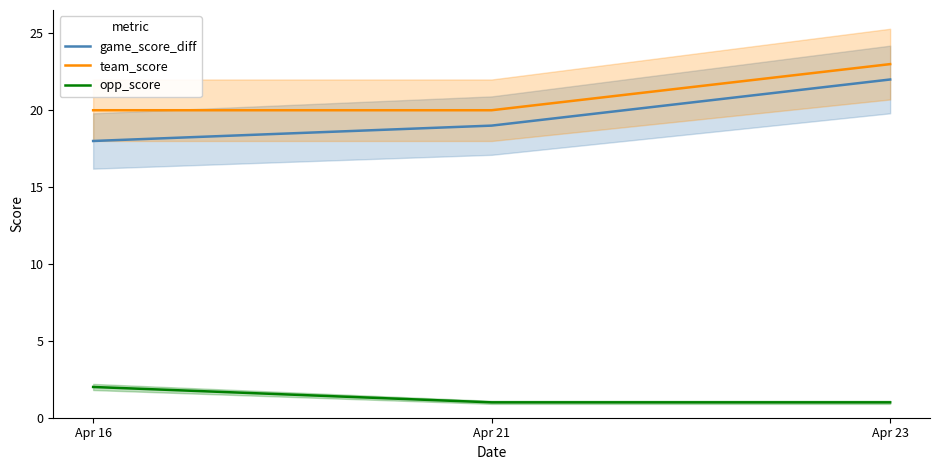

At how many categories does at least one series exceed 12?

3